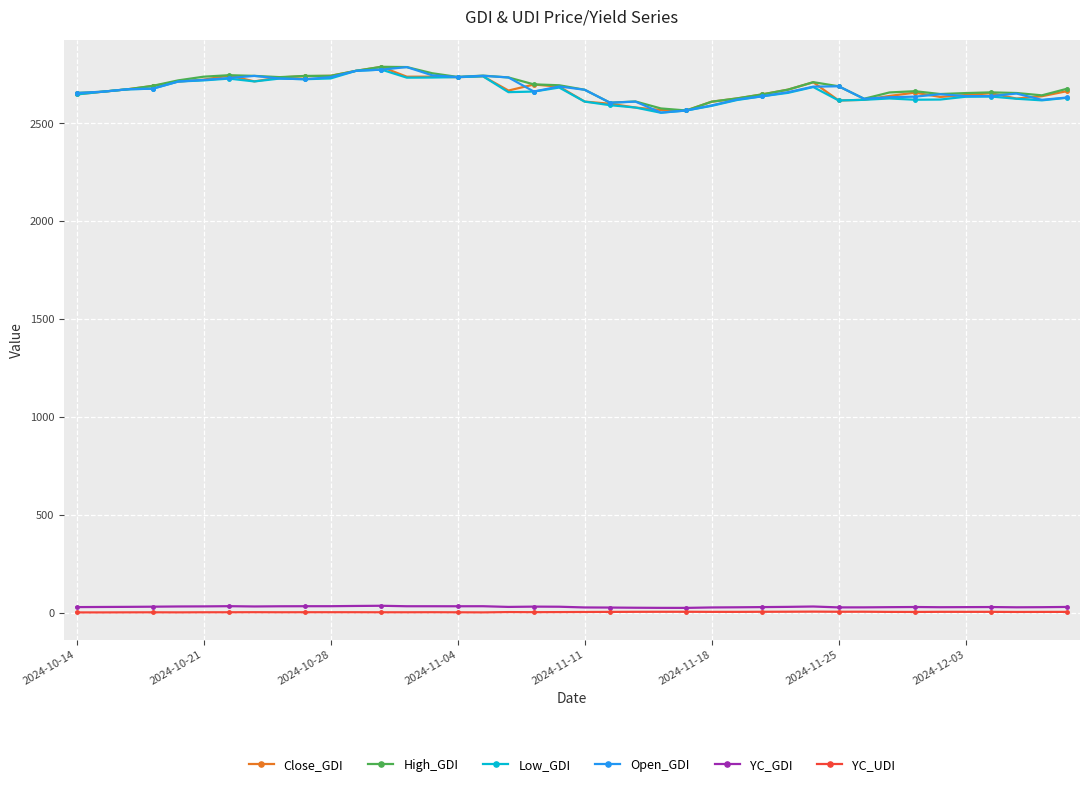

What is the maximum value shown in the chart?

2789.0